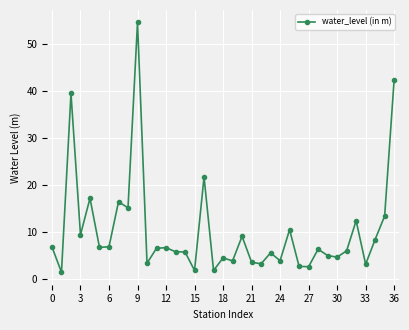

What is the minimum value shown in the chart?

1.4